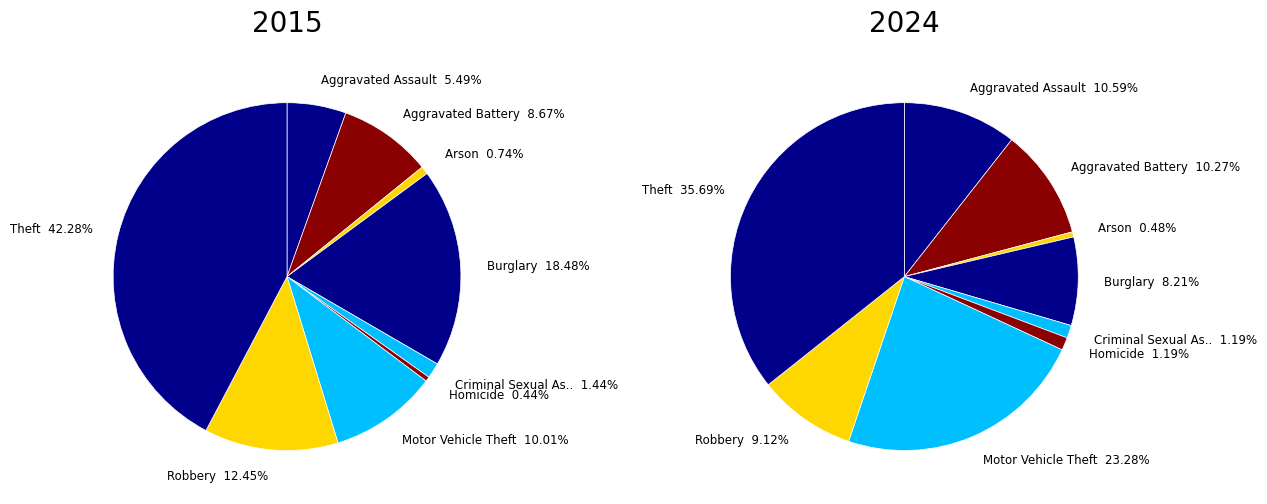

What is the smallest slice in the pie chart?

Homicide